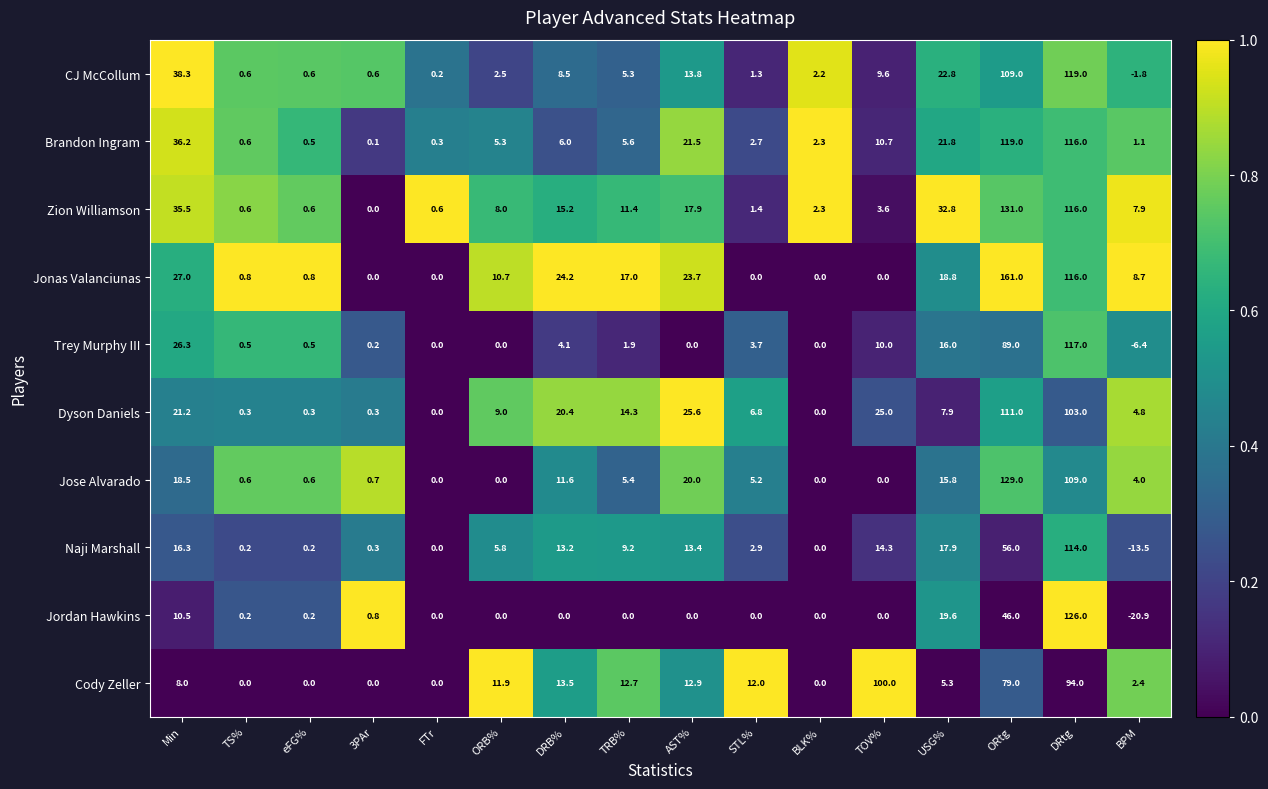

Is it true that Jose Alvarado equals 7.7 at TRB%?

False